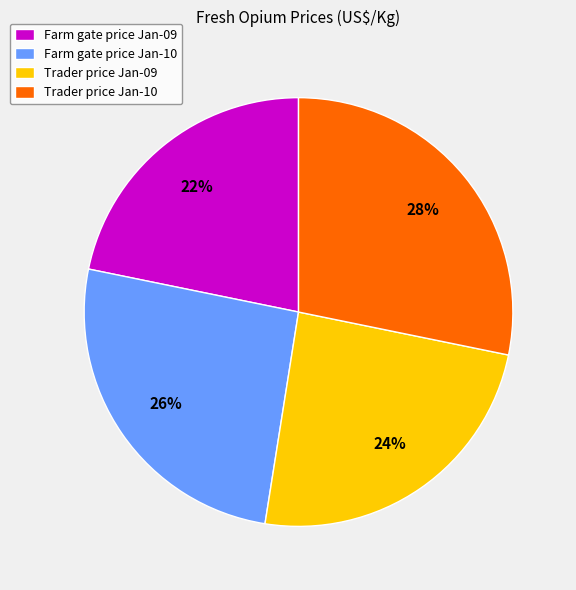

Which slice is the largest?

Trader price Jan-10